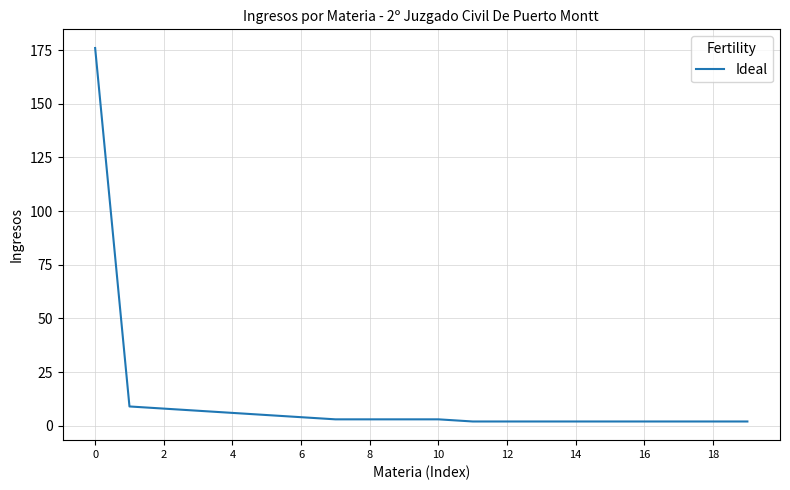

Does the chart have visible grid lines?

Yes